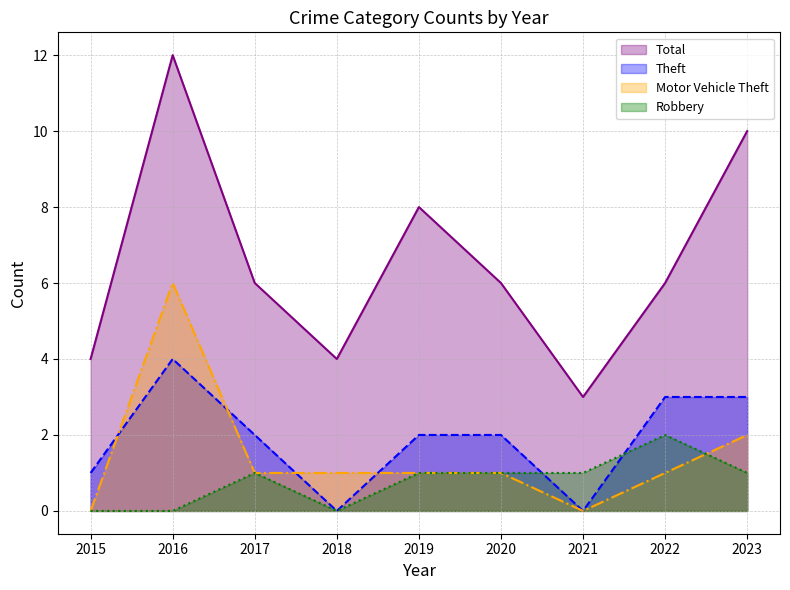

Is the value of Total at 2015 greater than the value of Theft at 2016?

No